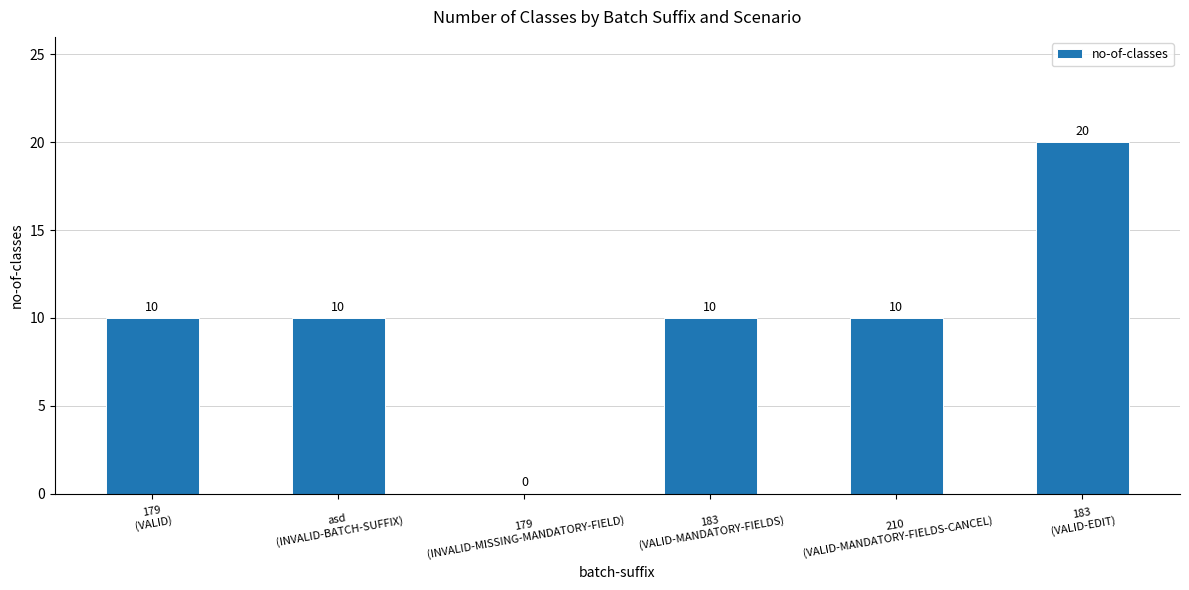

True or false: the data shows 10 at 183
(VALID-MANDATORY-FIELDS).

True